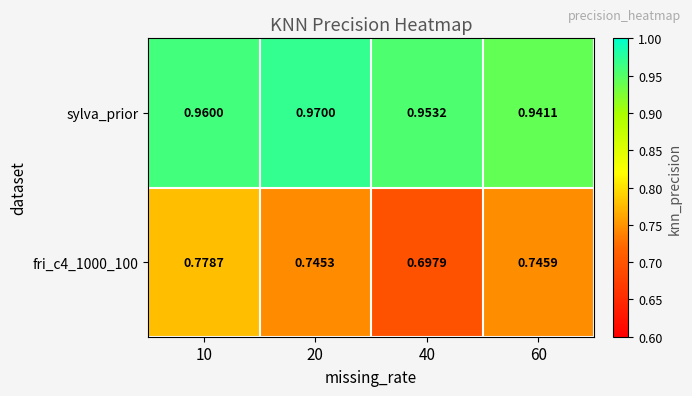

At which category is the sum across all series the highest?

10